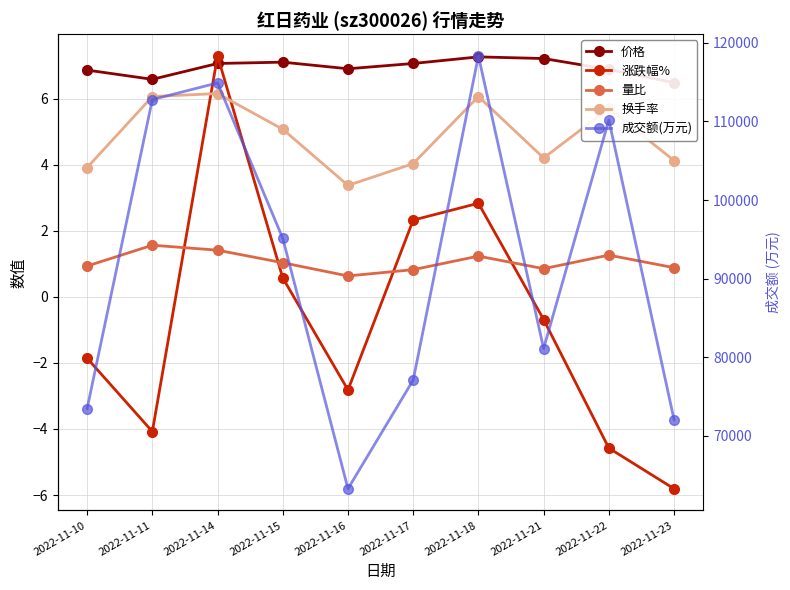

Is this an area chart (filled region under the line)?

No